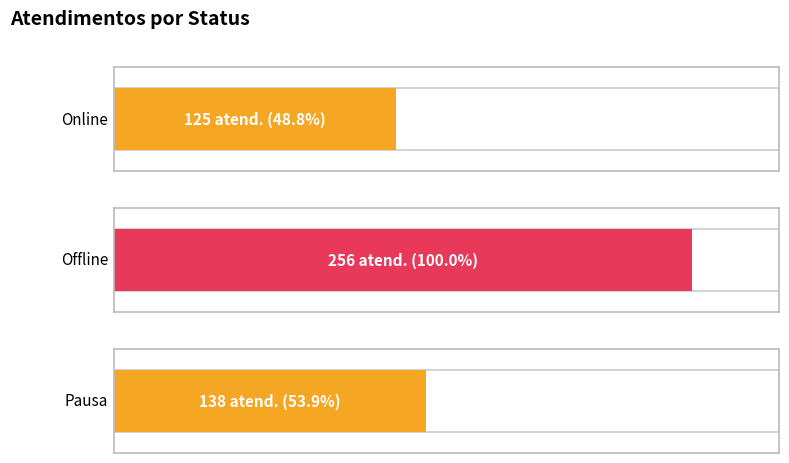

What position from the left is pausa?

3